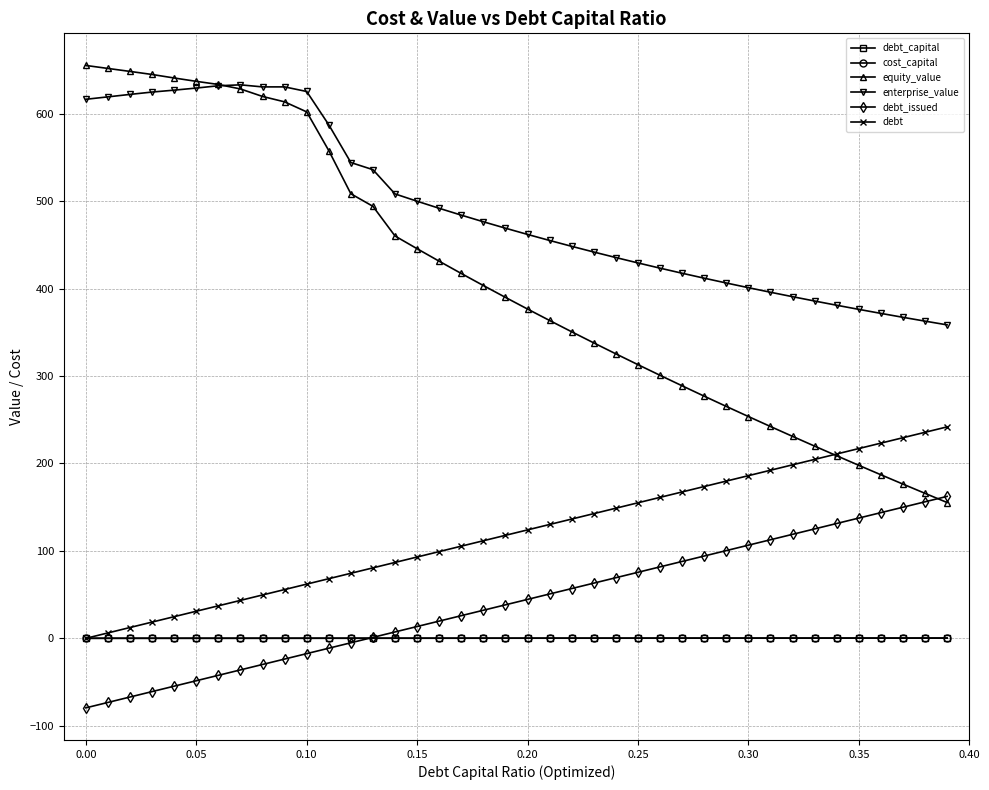

How many values in the debt_issued series exceed 44?

20